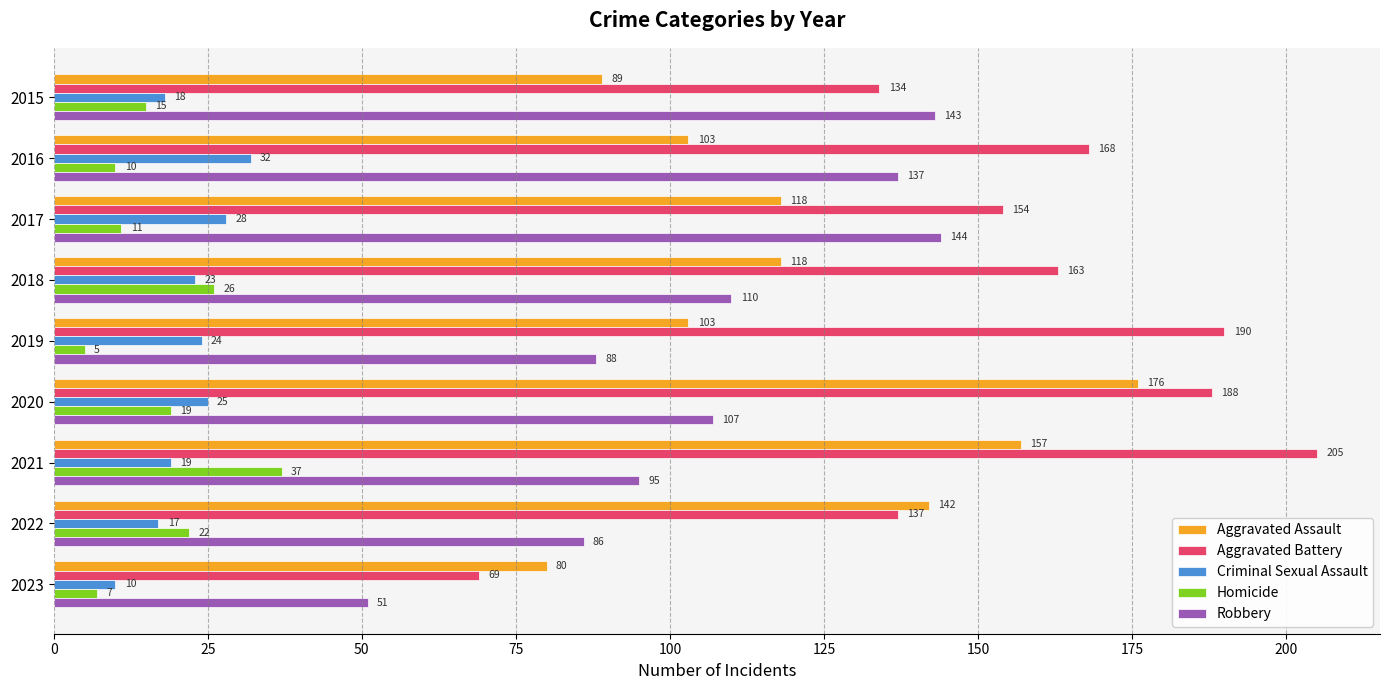

Which series has the widest spread of values?

Aggravated Battery